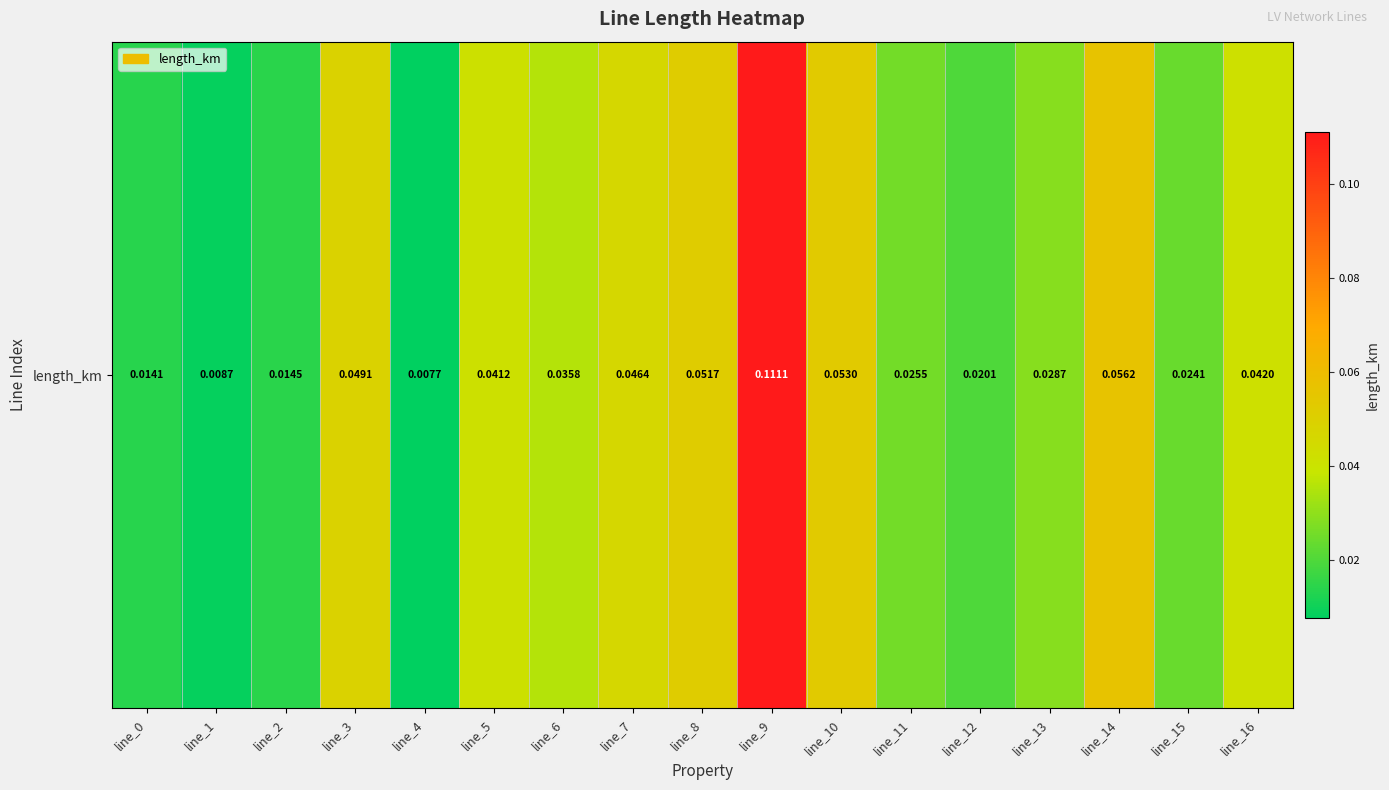

Which category has the highest value across all series?

line_9